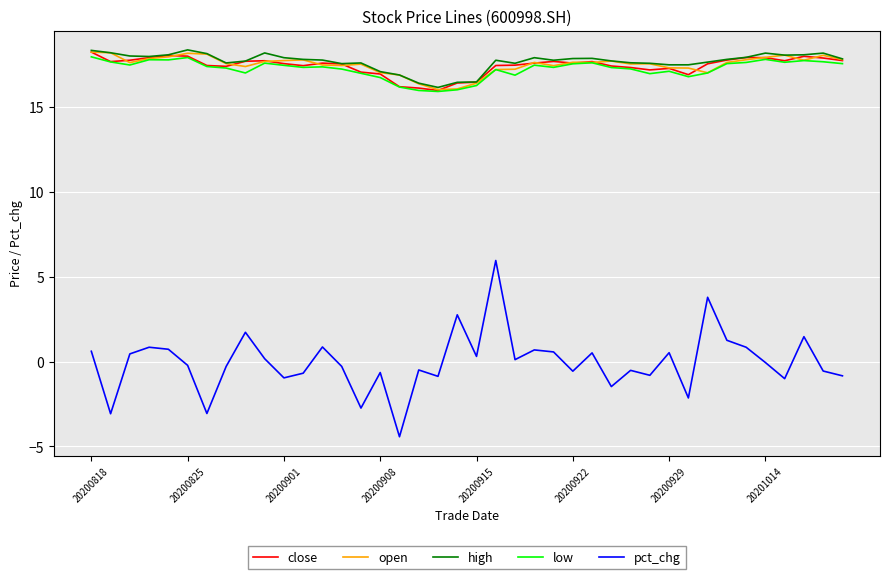

Which series has the widest spread of values?

pct_chg